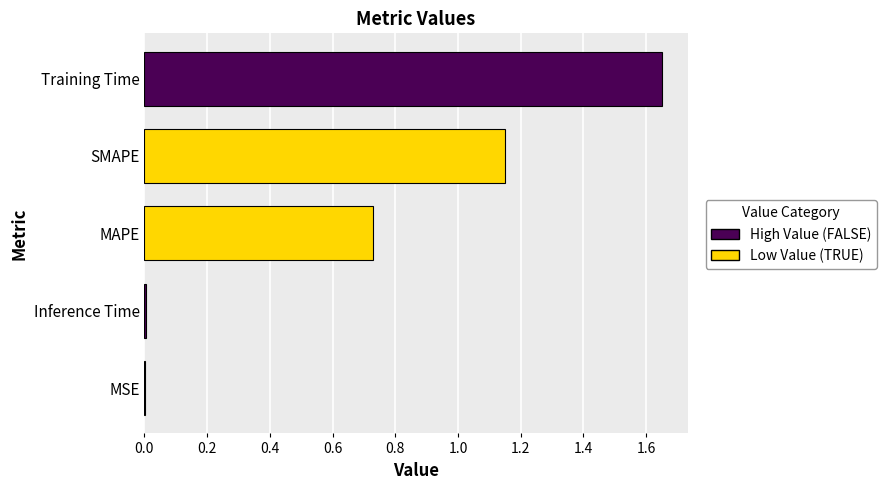

Are the bars horizontal?

Yes